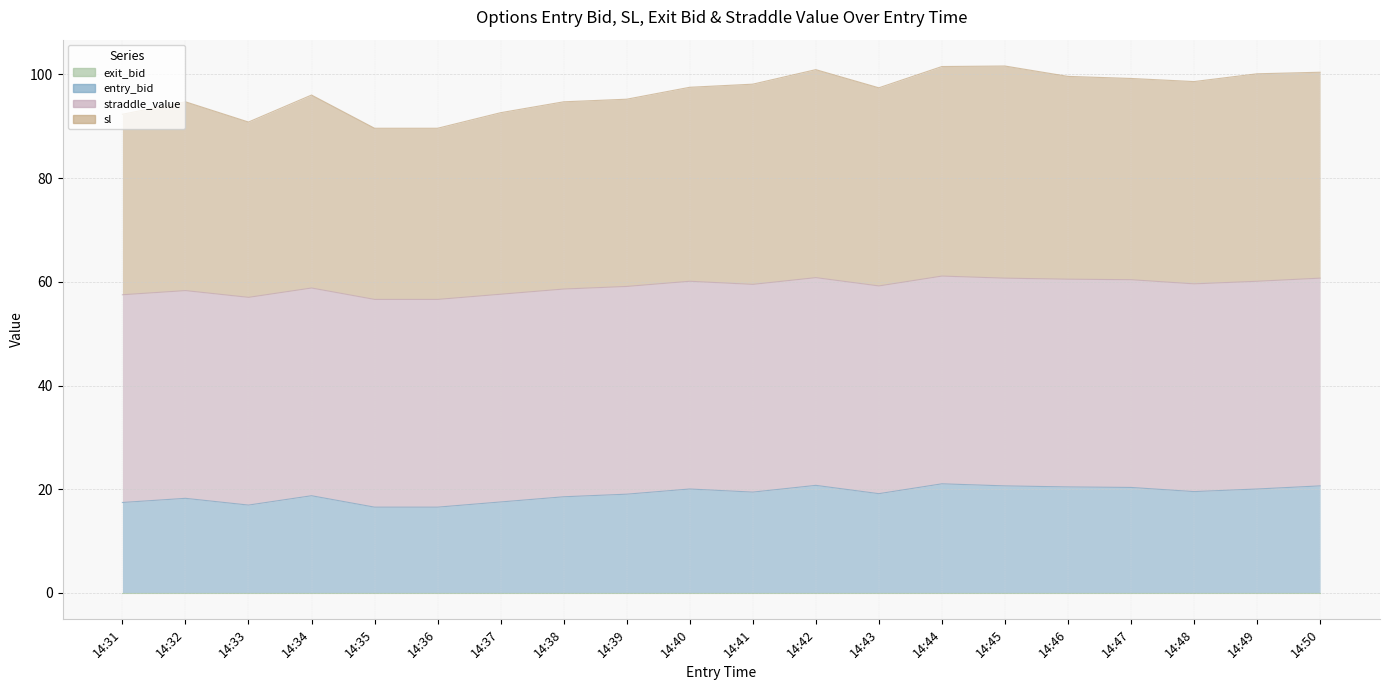

At which category does the chart reach its minimum across all series?

14:35